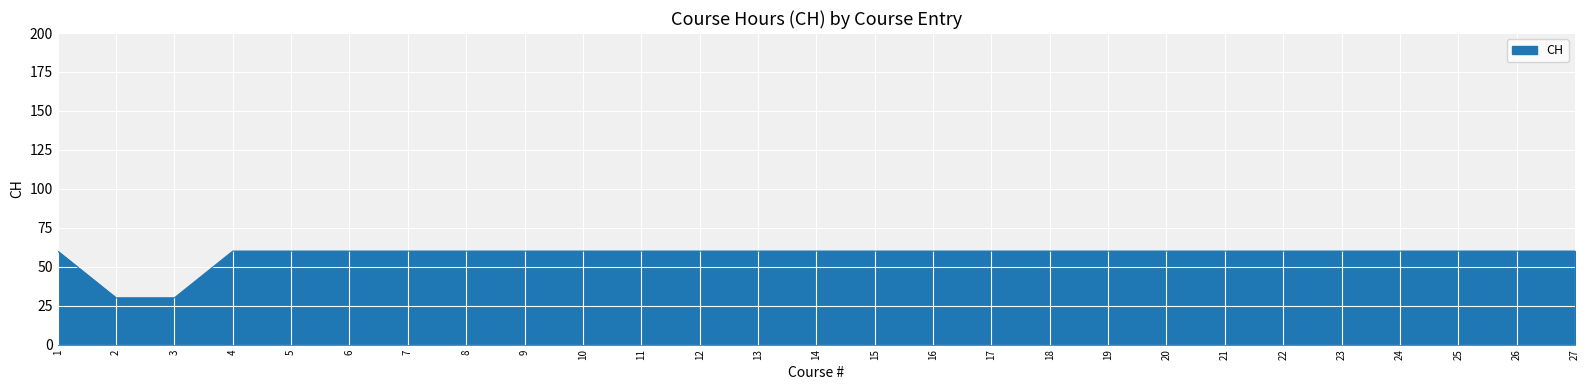

What is the sum of the values at 10 and 3?

90